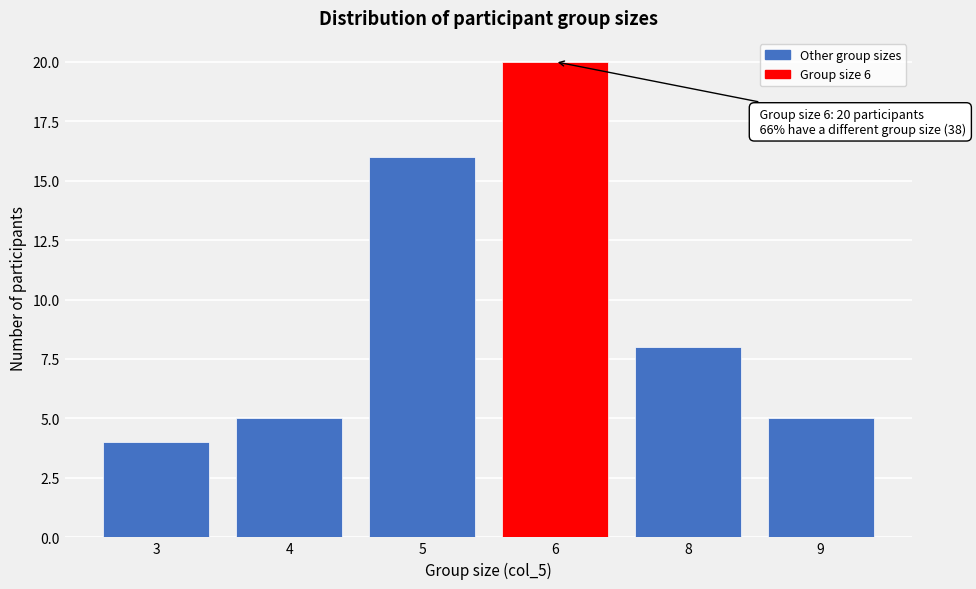

Reading left to right, list all the values displayed in this chart.

4	5	16	20	8	5